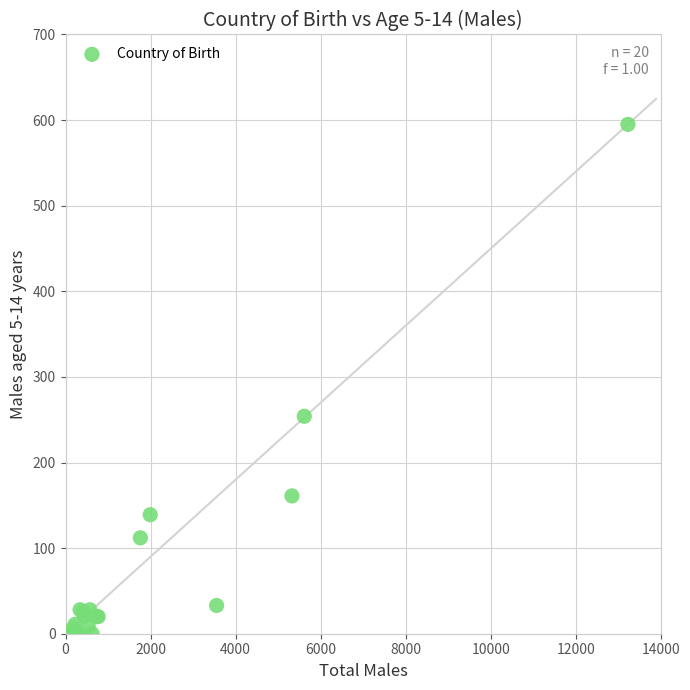

What Y value in the scatter plot is closest to 297?

254